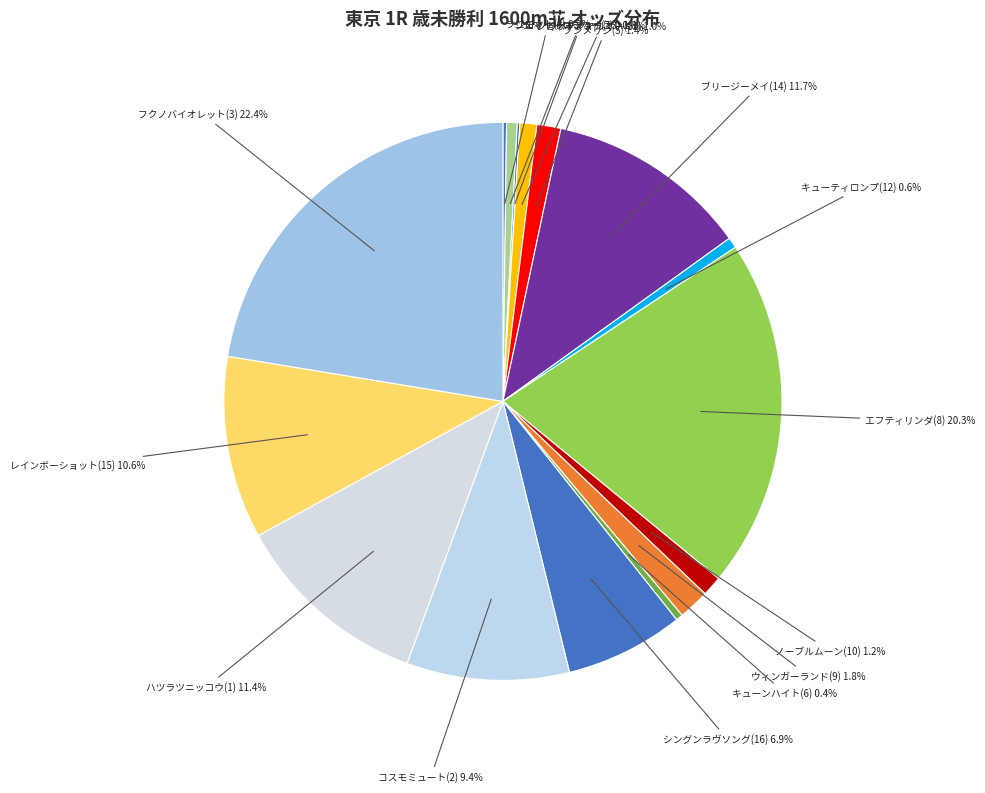

Which slice is the largest?

フクノバイオレット(3)